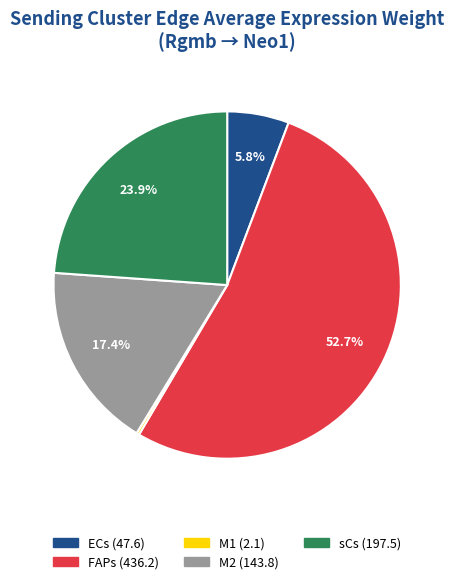

Is it true that FAPs is 64% of the pie?

False